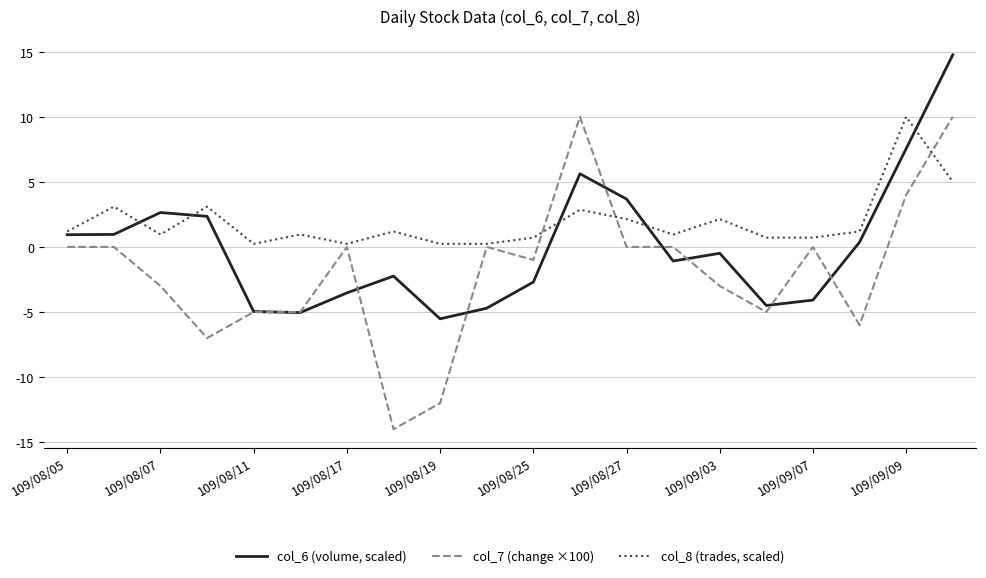

What is the minimum value shown in the chart?

-14.0